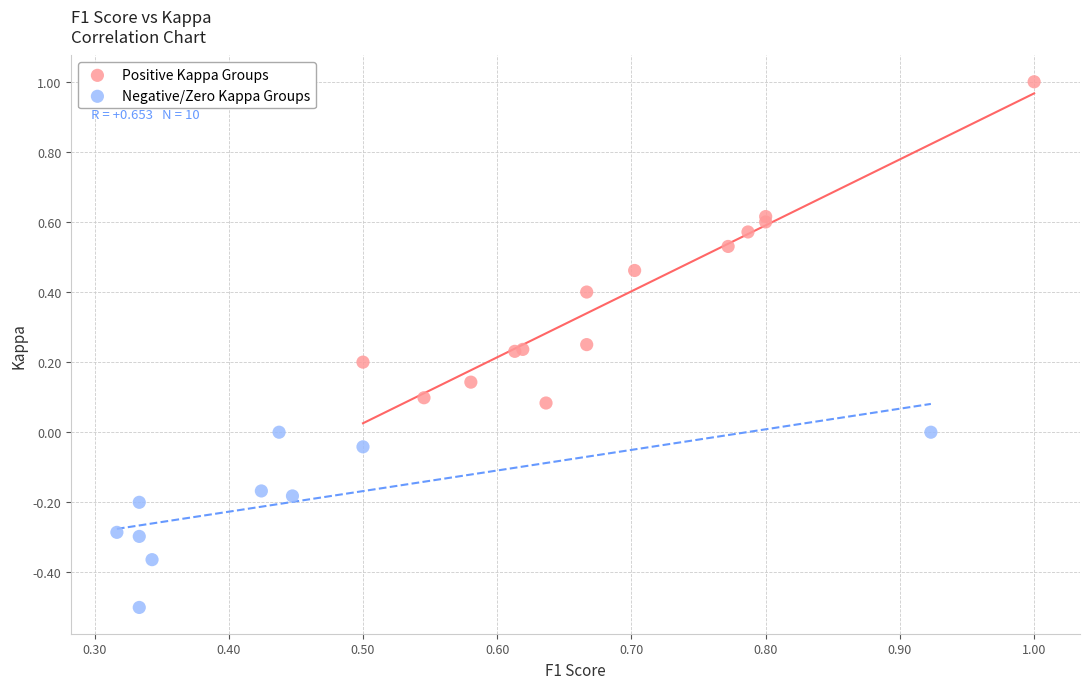

What are all the series names shown in the legend?

Positive Kappa Groups, Negative/Zero Kappa Groups